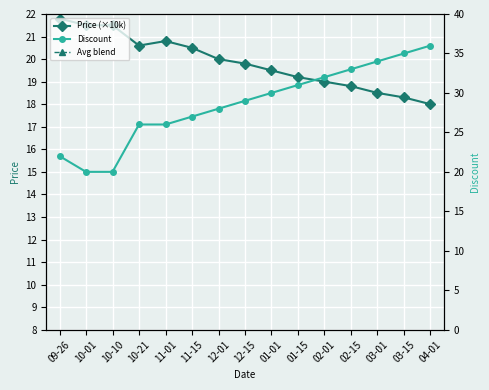

Is this an area chart (filled region under the line)?

No